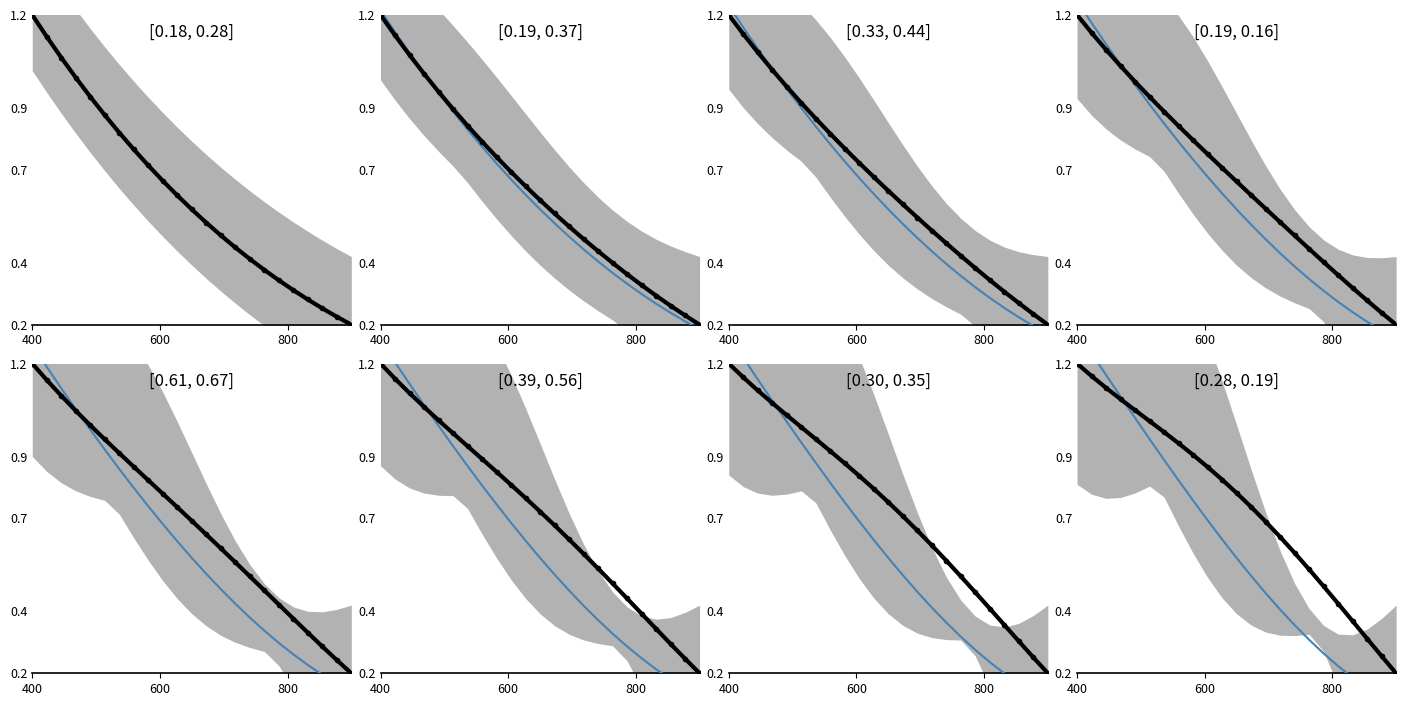

At which category does the chart reach its peak across all series?

400